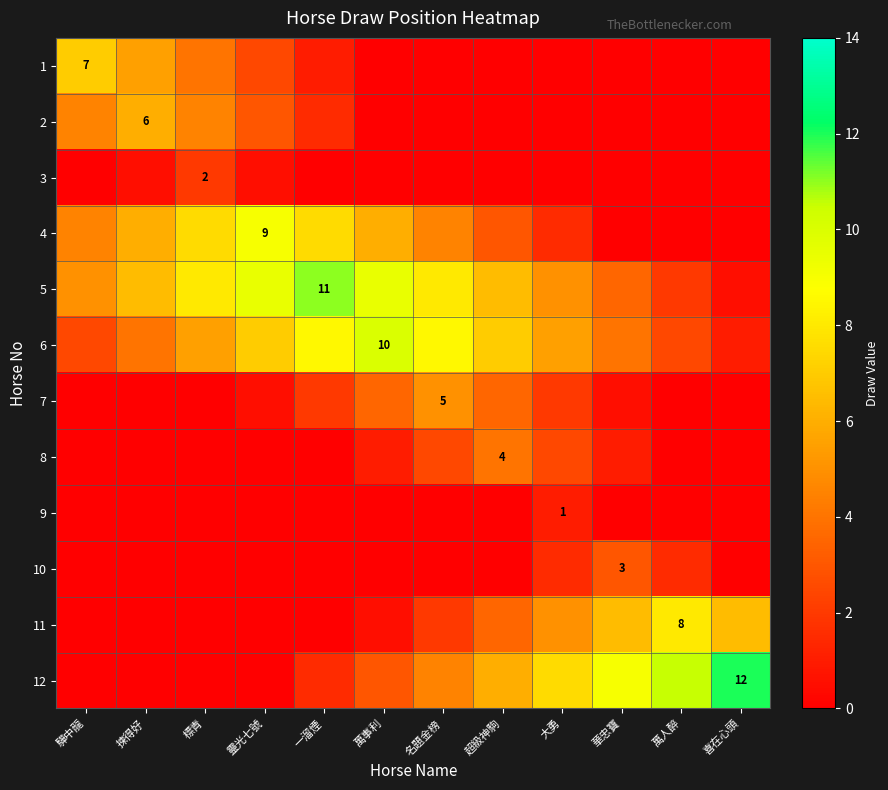

How many values in 11 are above zero?

7